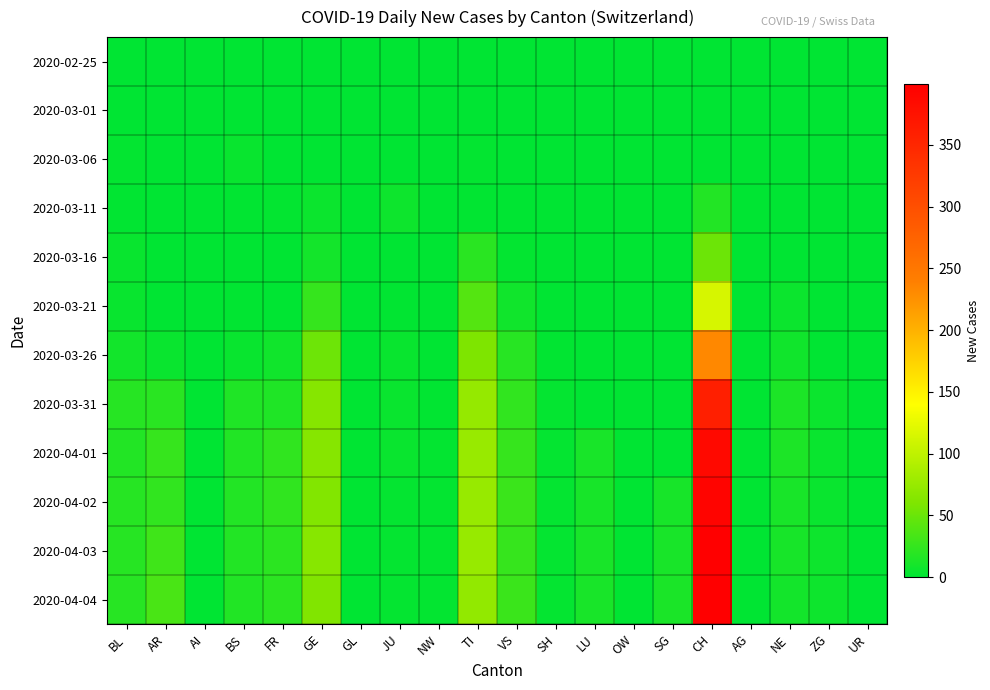

Reading left to right, transcribe all the data shown in this chart.

2020-02-25: BL=0	AR=0	AI=0	BS=0	FR=0	GE=0	GL=0	JU=0	NW=0	TI=0	VS=0	SH=0	LU=0	OW=0	SG=0	CH=0	AG=0	NE=0	ZG=0	UR=0
2020-03-01: BL=0	AR=0	AI=0	BS=0	FR=0	GE=0	GL=0	JU=0	NW=0	TI=0	VS=0	SH=0	LU=0	OW=0	SG=0	CH=0	AG=0	NE=0	ZG=0	UR=0
2020-03-06: BL=2	AR=0	AI=0	BS=4	FR=0	GE=0	GL=0	JU=0	NW=0	TI=2	VS=0	SH=0	LU=0	OW=0	SG=0	CH=0	AG=0	NE=0	ZG=0	UR=0
2020-03-11: BL=1	AR=0	AI=0	BS=1	FR=2	GE=6	GL=0	JU=7	NW=0	TI=1	VS=0	SH=0	LU=0	OW=0	SG=0	CH=17	AG=0	NE=0	ZG=0	UR=0
2020-03-16: BL=4	AR=0	AI=0	BS=0	FR=0	GE=10	GL=0	JU=0	NW=0	TI=20	VS=2	SH=0	LU=0	OW=0	SG=0	CH=51	AG=0	NE=0	ZG=0	UR=0
2020-03-21: BL=4	AR=0	AI=0	BS=1	FR=0	GE=25	GL=0	JU=1	NW=0	TI=40	VS=8	SH=0	LU=0	OW=0	SG=0	CH=114	AG=0	NE=6	ZG=0	UR=0
2020-03-26: BL=9	AR=5	AI=0	BS=4	FR=8	GE=52	GL=0	JU=4	NW=0	TI=60	VS=19	SH=1	LU=0	OW=0	SG=0	CH=233	AG=0	NE=8	ZG=0	UR=0
2020-03-31: BL=18	AR=20	AI=0	BS=15	FR=15	GE=64	GL=0	JU=5	NW=1	TI=74	VS=24	SH=3	LU=0	OW=0	SG=0	CH=360	AG=0	NE=14	ZG=6	UR=0
2020-04-01: BL=17	AR=26	AI=0	BS=16	FR=23	GE=64	GL=0	JU=5	NW=2	TI=76	VS=26	SH=3	LU=12	OW=0	SG=0	CH=387	AG=0	NE=14	ZG=5	UR=0
2020-04-02: BL=18	AR=24	AI=0	BS=17	FR=23	GE=62	GL=0	JU=3	NW=2	TI=75	VS=28	SH=3	LU=11	OW=0	SG=11	CH=393	AG=0	NE=12	ZG=5	UR=0
2020-04-03: BL=18	AR=30	AI=0	BS=17	FR=21	GE=65	GL=0	JU=3	NW=2	TI=75	VS=26	SH=3	LU=12	OW=0	SG=12	CH=399	AG=0	NE=11	ZG=7	UR=0
2020-04-04: BL=19	AR=35	AI=0	BS=16	FR=21	GE=61	GL=0	JU=3	NW=2	TI=72	VS=28	SH=3	LU=12	OW=0	SG=13	CH=399	AG=0	NE=10	ZG=7	UR=0